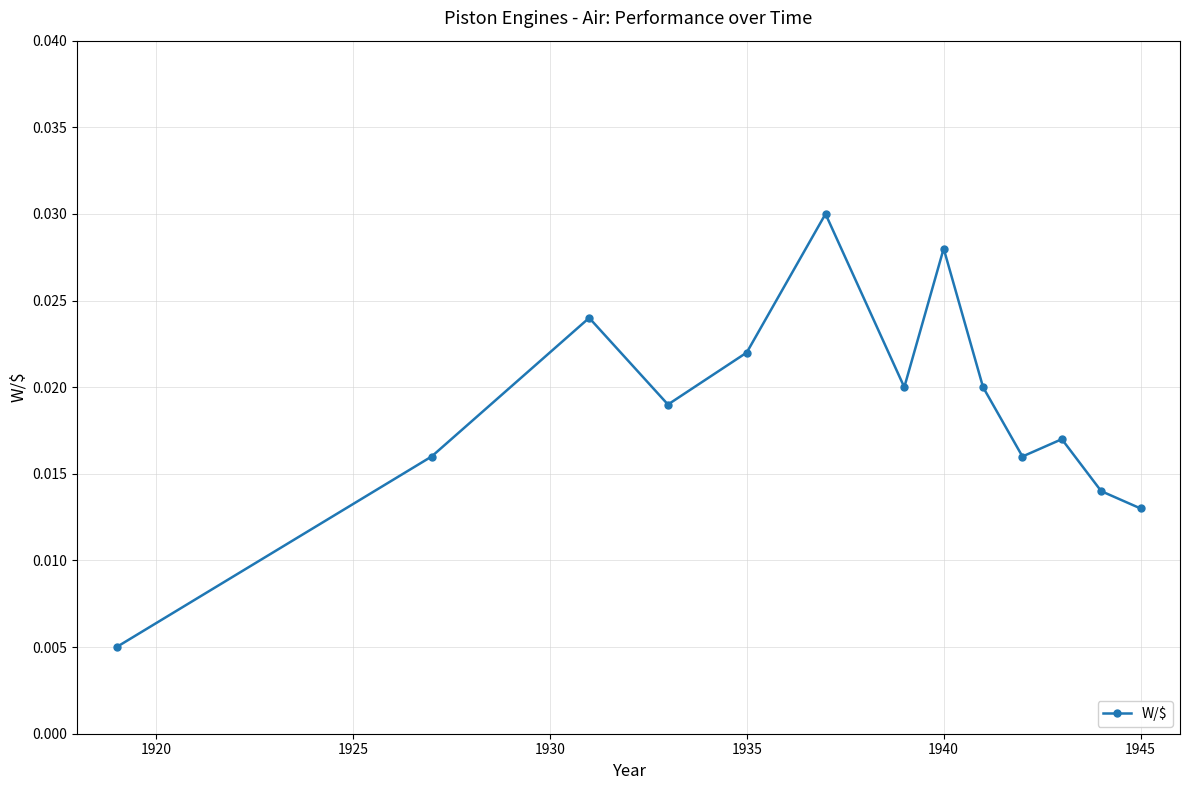

Count the values in the range 0 to 1.

13